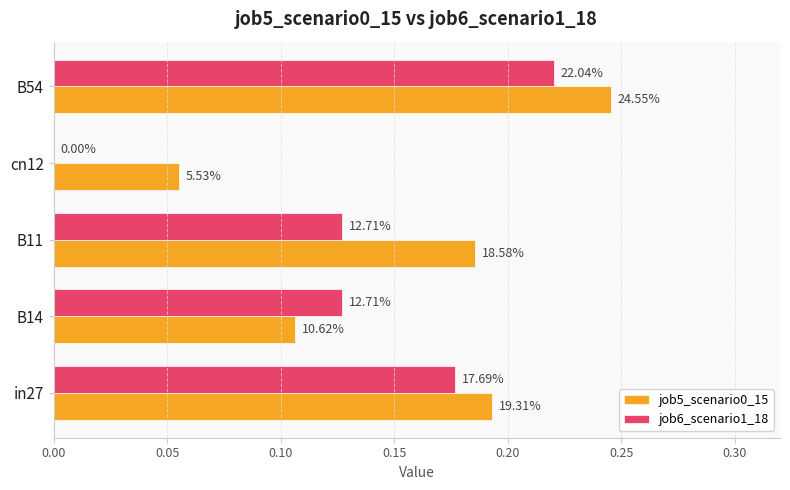

What is the value of the job5_scenario0_15 bar at the 4th from the left?

0.1